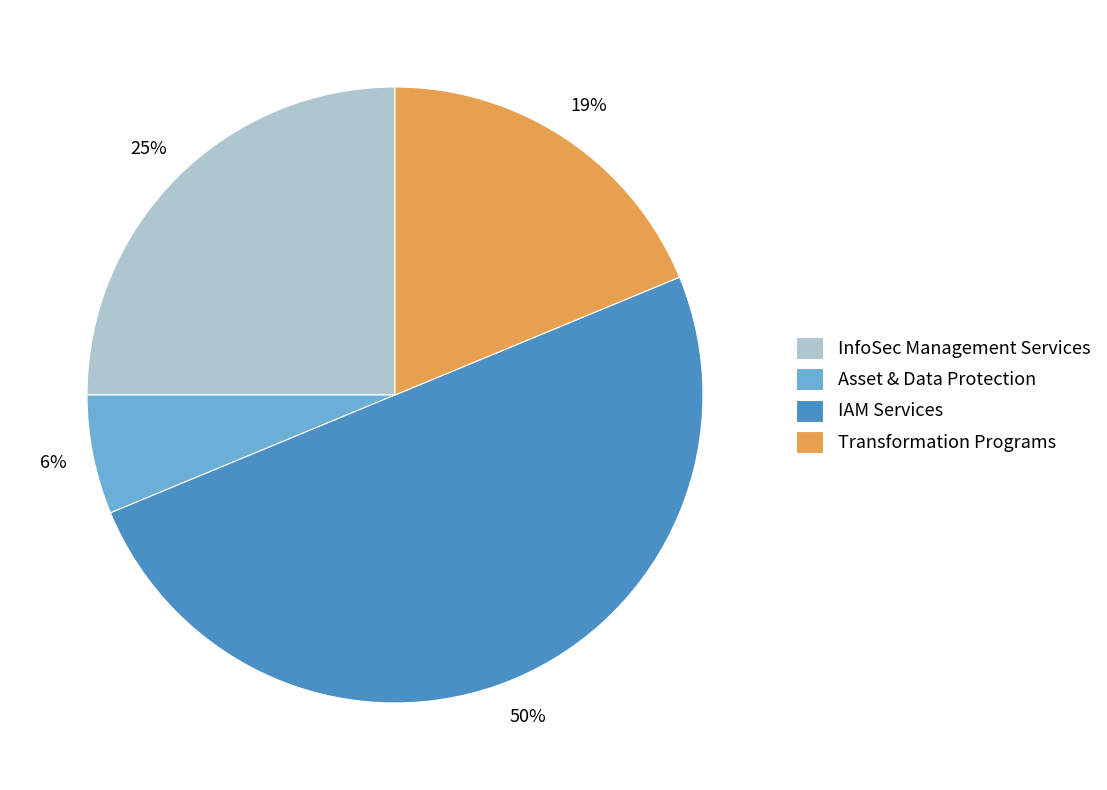

To the nearest percent, what percentage of the pie is Asset & Data Protection?

6%